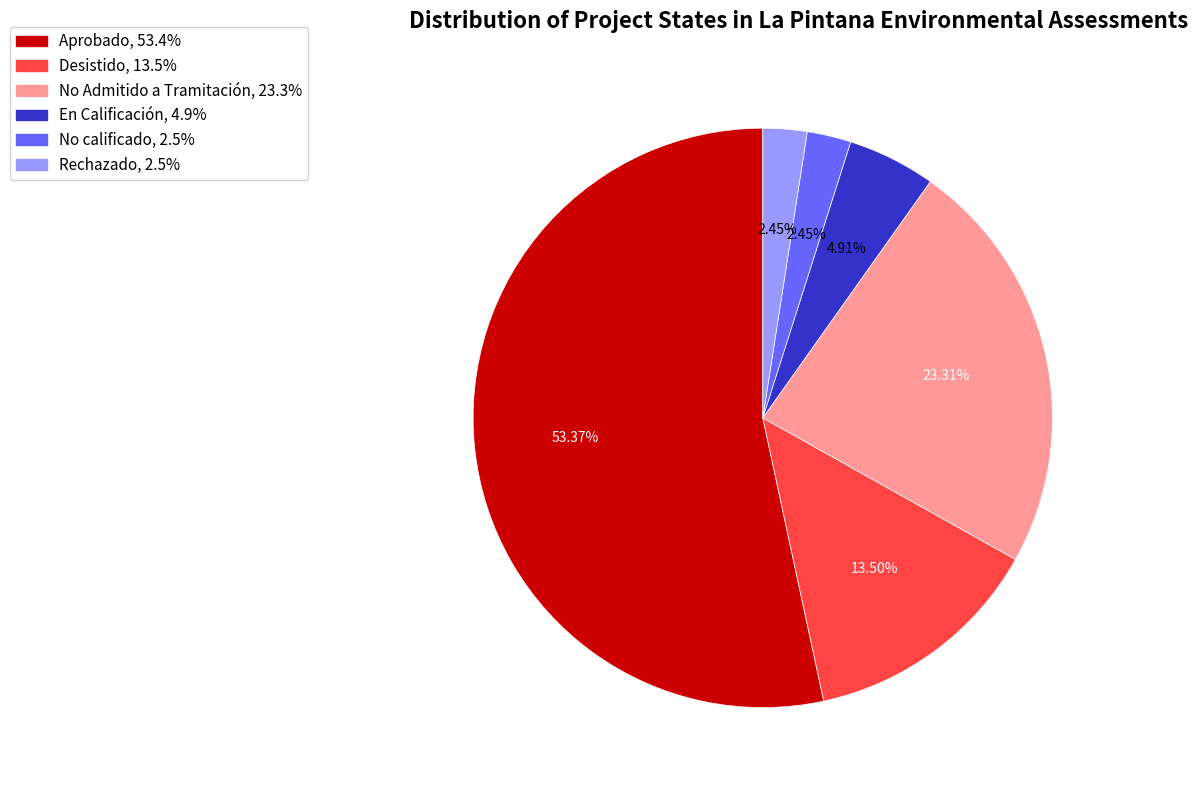

What portion of the pie excludes En Calificación?

95.1%